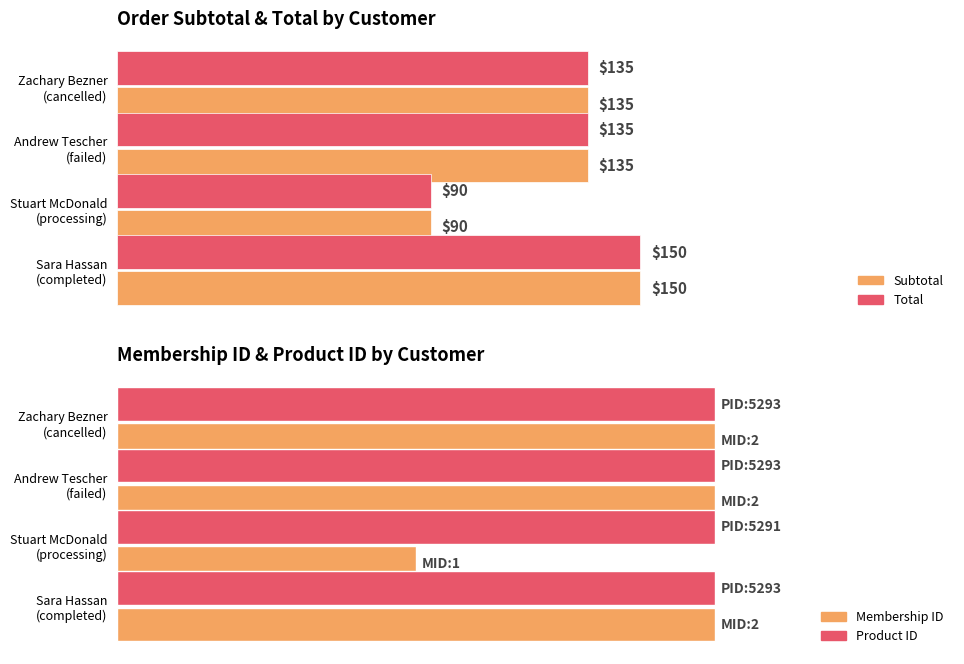

At Sara Hassan (completed), list the series in order from smallest to largest.

Membership ID (normalized %), Product ID (normalized %), Subtotal, Total